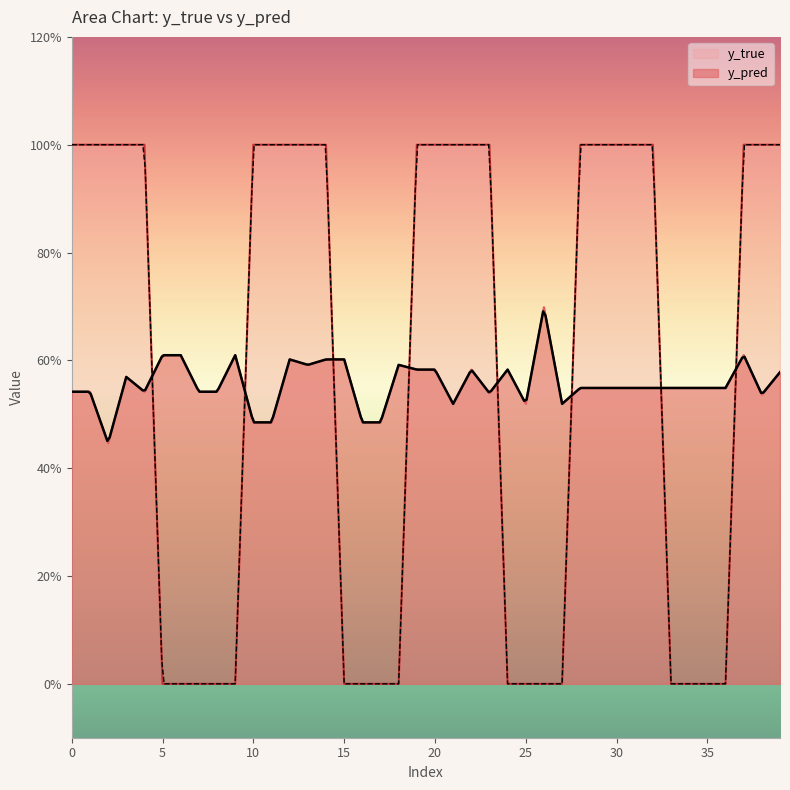

List the labels in order of y_pred value, largest first.

26, 37, 5, 6, 9, 12, 14, 15, 13, 18, 19, 20, 22, 24, 39, 3, 28, 29, 30, 31, 32, 33, 34, 35, 36, 0, 1, 4, 7, 8, 23, 38, 21, 25, 27, 10, 11, 16, 17, 2